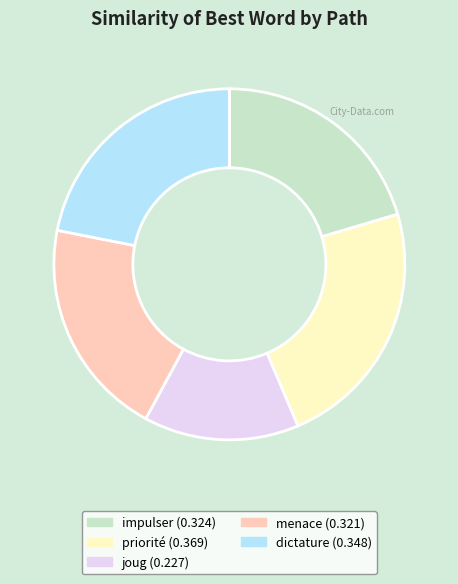

Count the number of slices in the pie.

5